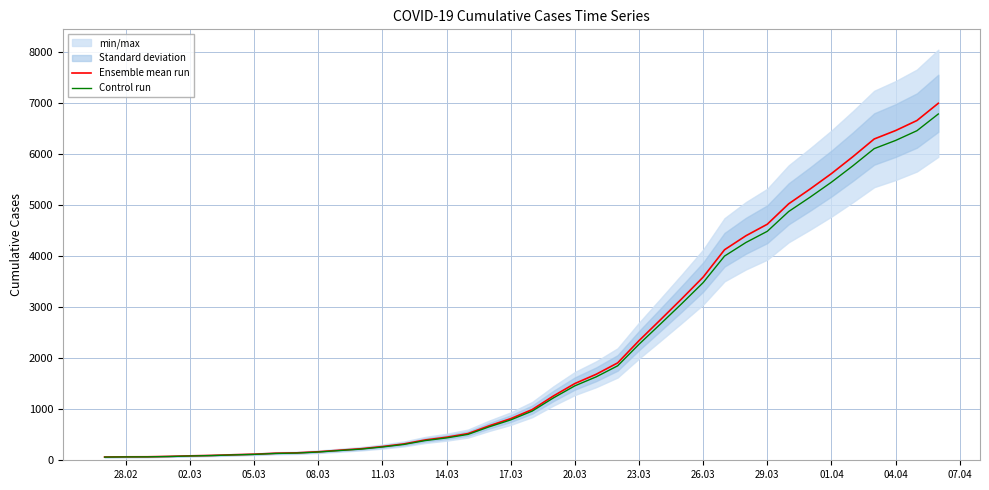

Which series has the largest range (max minus min)?

Ensemble mean run